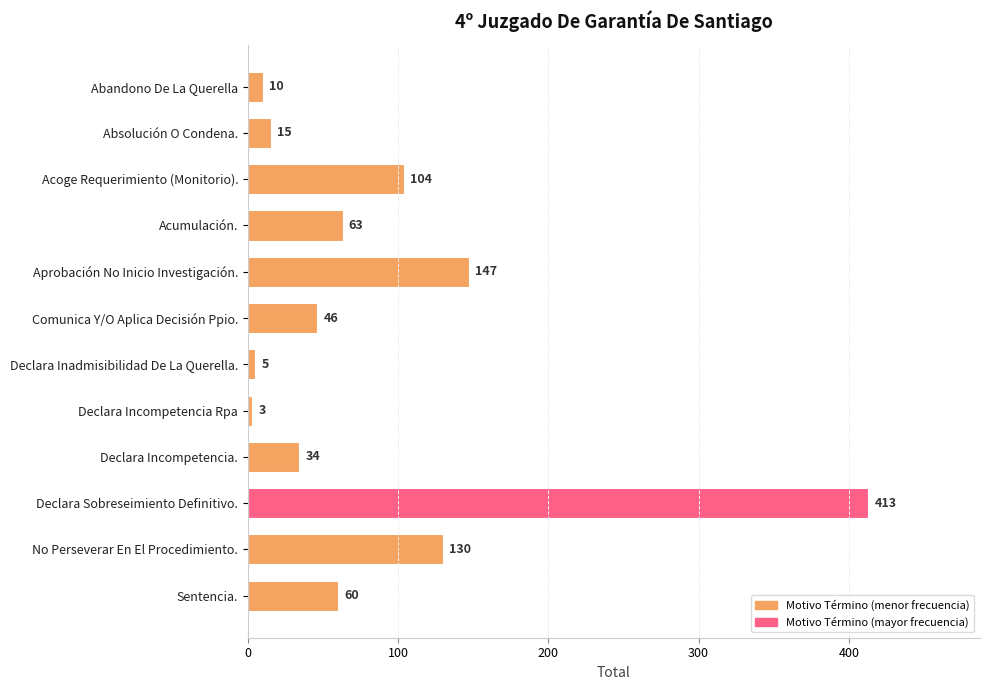

List the labels in order of value, largest first.

Declara Sobreseimiento Definitivo., Aprobación No Inicio Investigación., No Perseverar En El Procedimiento., Acoge Requerimiento (Monitorio)., Acumulación., Sentencia., Comunica Y/O Aplica Decisión Ppio., Declara Incompetencia., Absolución O Condena., Abandono De La Querella, Declara Inadmisibilidad De La Querella., Declara Incompetencia Rpa